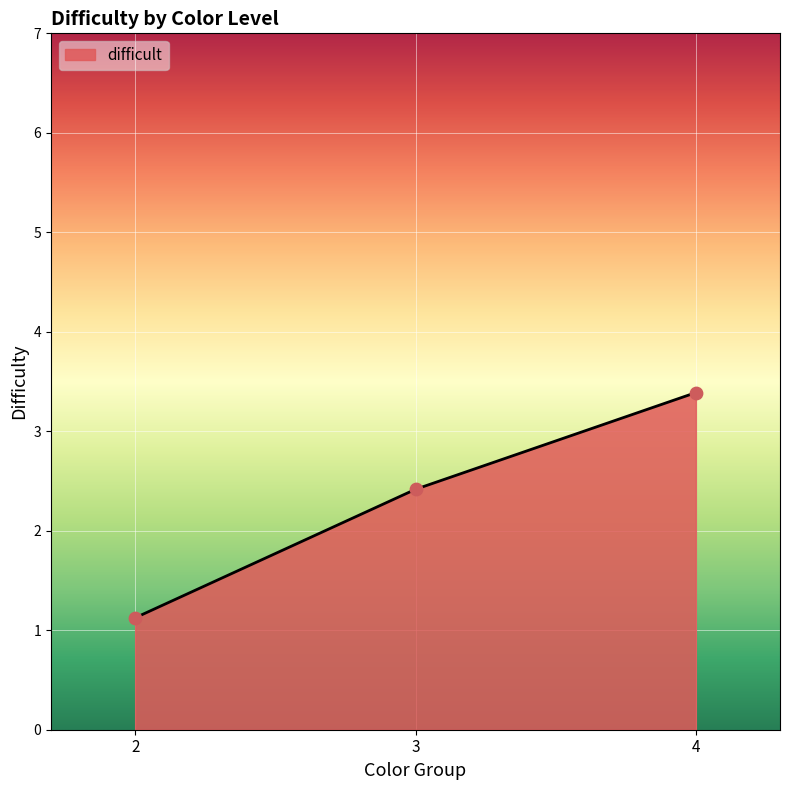

What is the change in value from 3 to 4?

+1.0